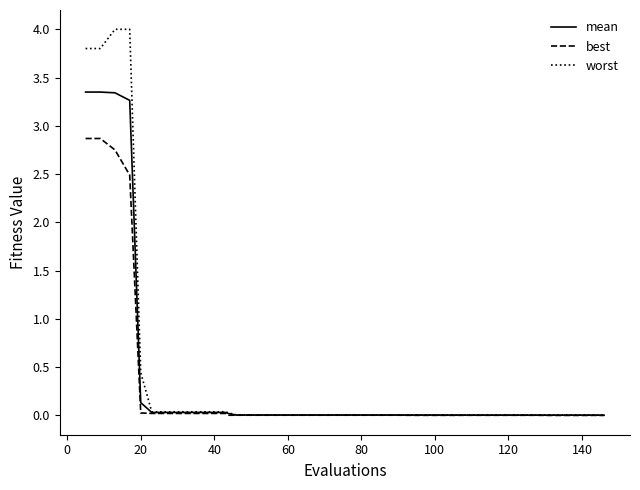

Rank the series by their maximum value, from highest to lowest.

worst, mean, best